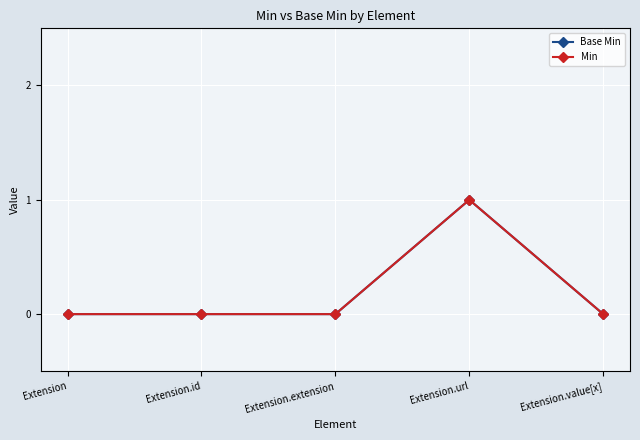

Is it true that Base Min equals 0 at Extension.url?

False